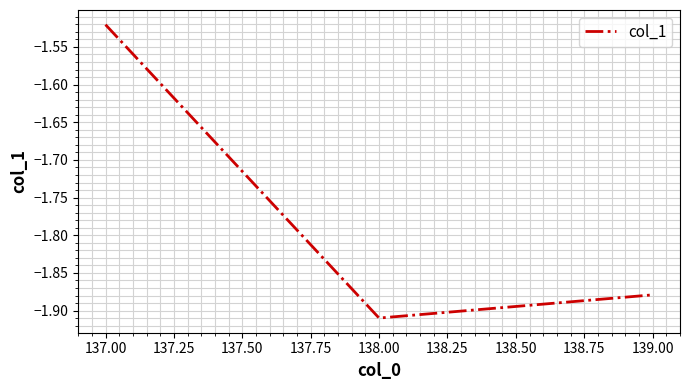

Where is the data nearest to the value -1?

137.00